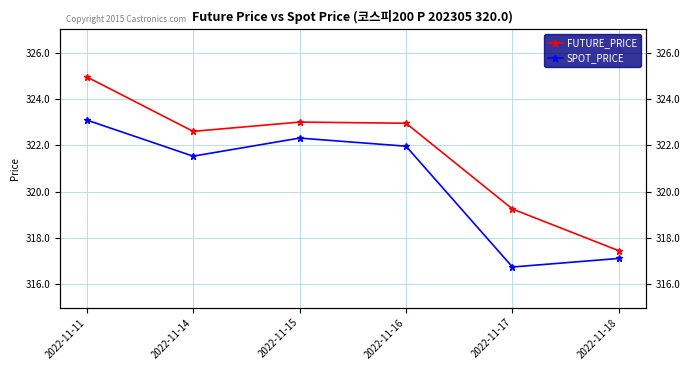

Between 2022-11-11 and 2022-11-17, which series saw the biggest shift?

SPOT_PRICE